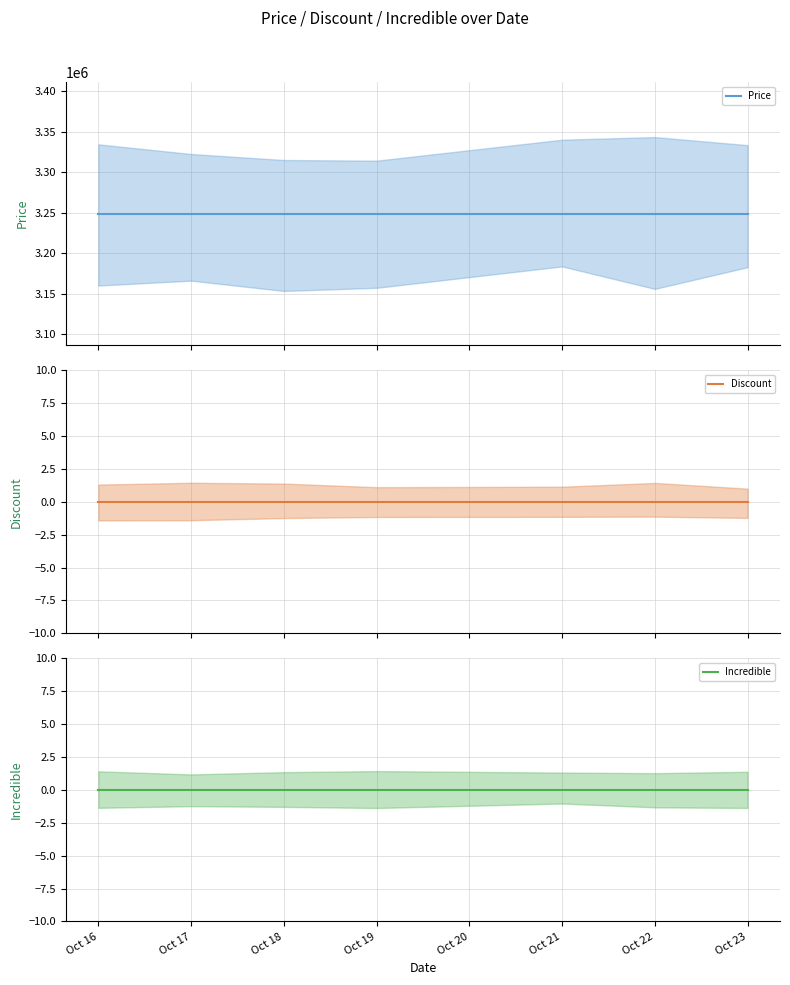

The value of Discount at Oct 22 is 0. True or false?

True